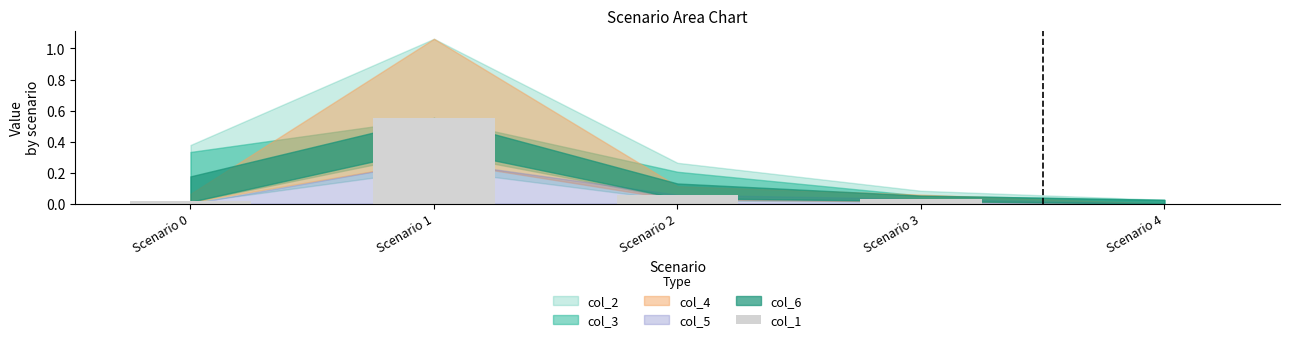

Are the bars horizontal?

No